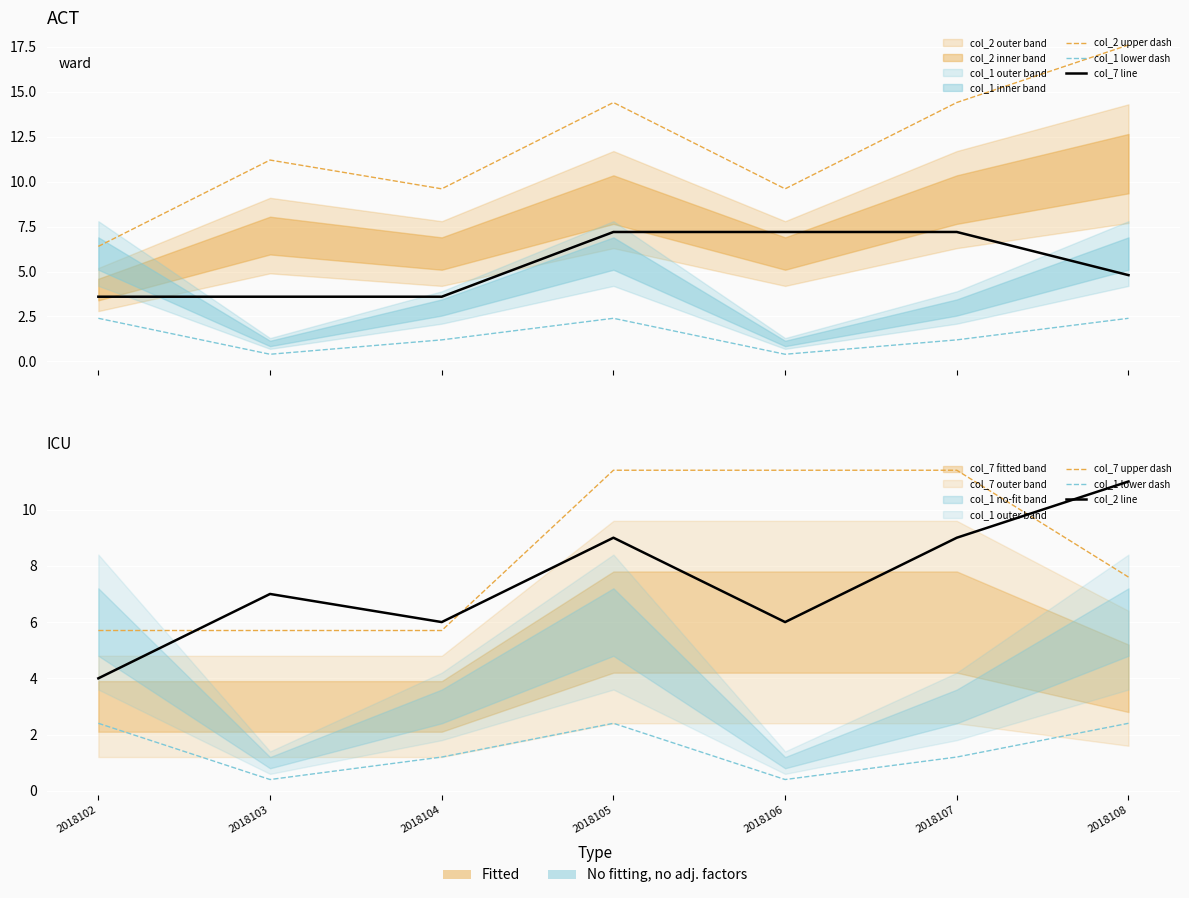

At which label is col_7 line closest to 5?

2018108